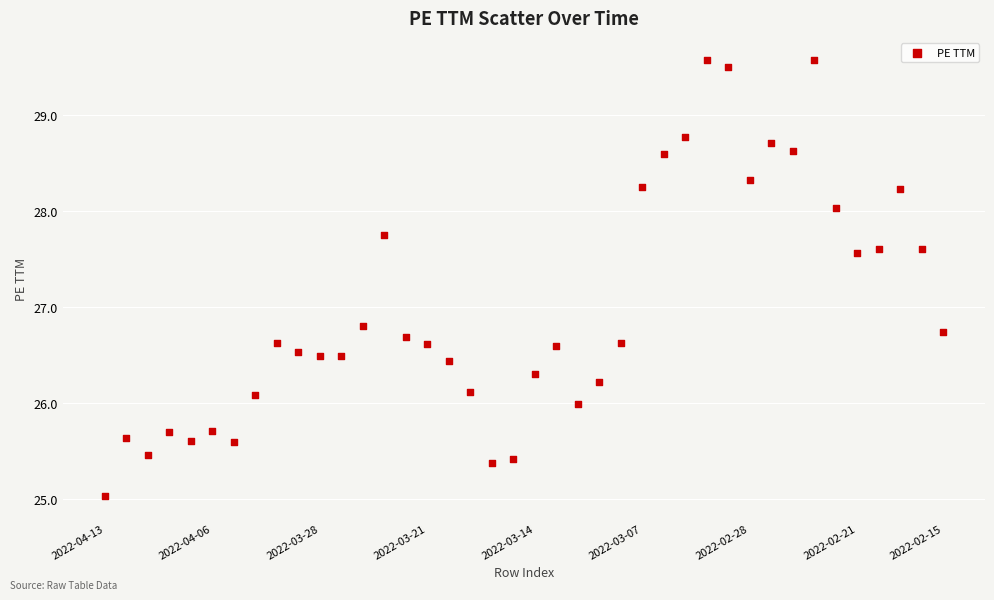

What is the range of Y values (max minus min)?

4.6